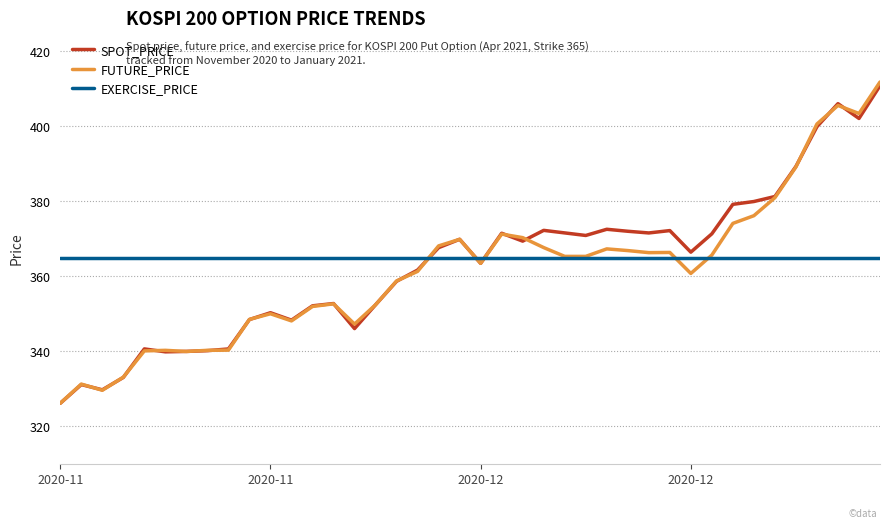

Which series has the largest total across all categories?

EXERCISE_PRICE